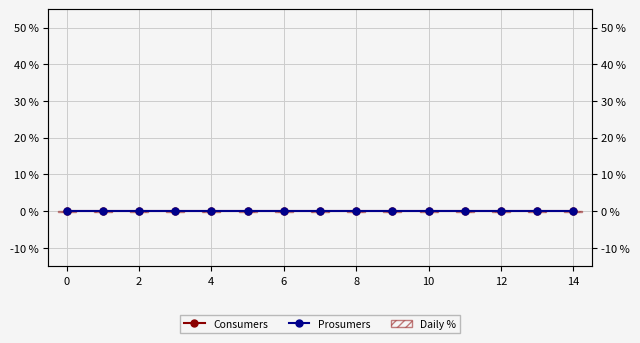

What are all the series names shown in the legend?

Consumers, Prosumers, Daily %